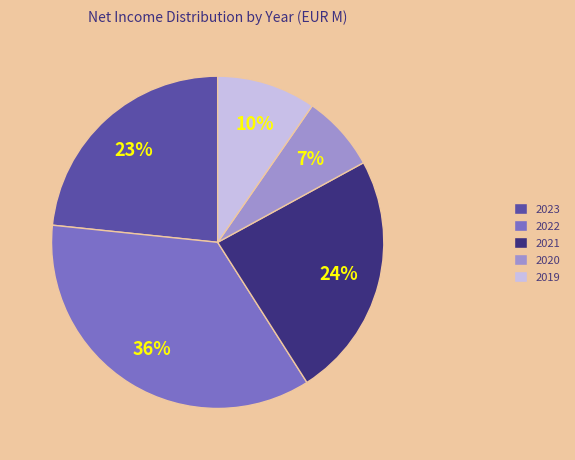

How many slices are in this pie chart?

5